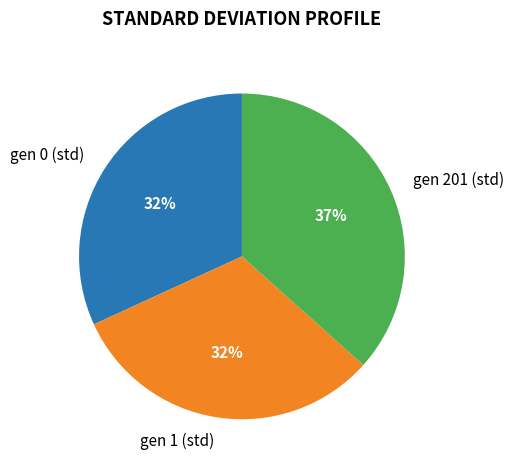

Does gen 201 (std) represent more than half of the total?

No